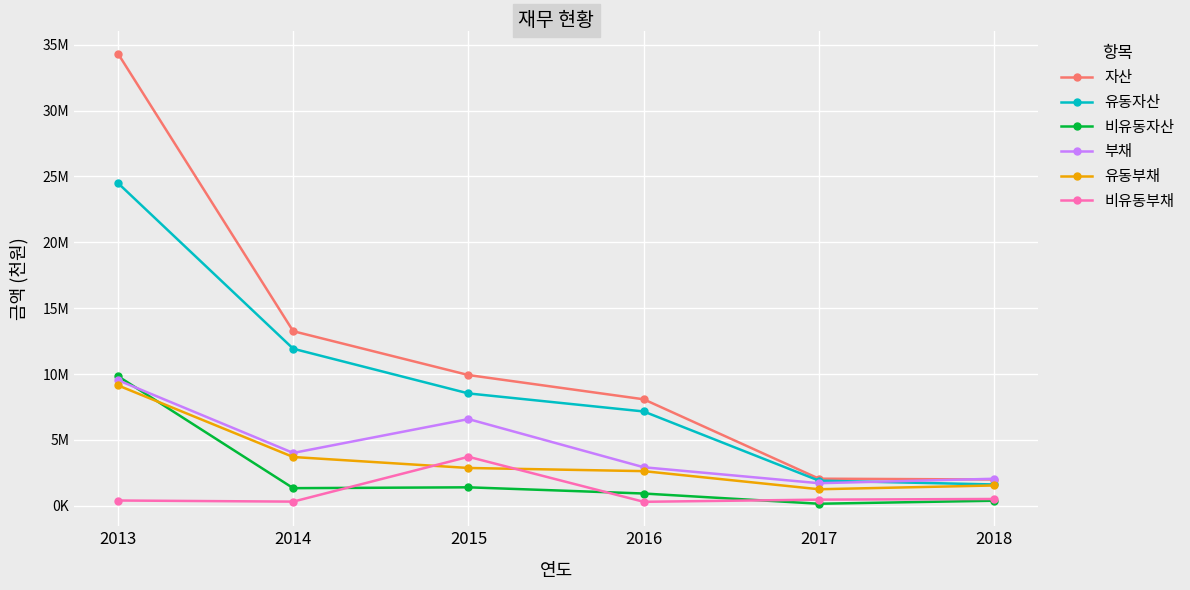

Does the chart have visible grid lines?

Yes